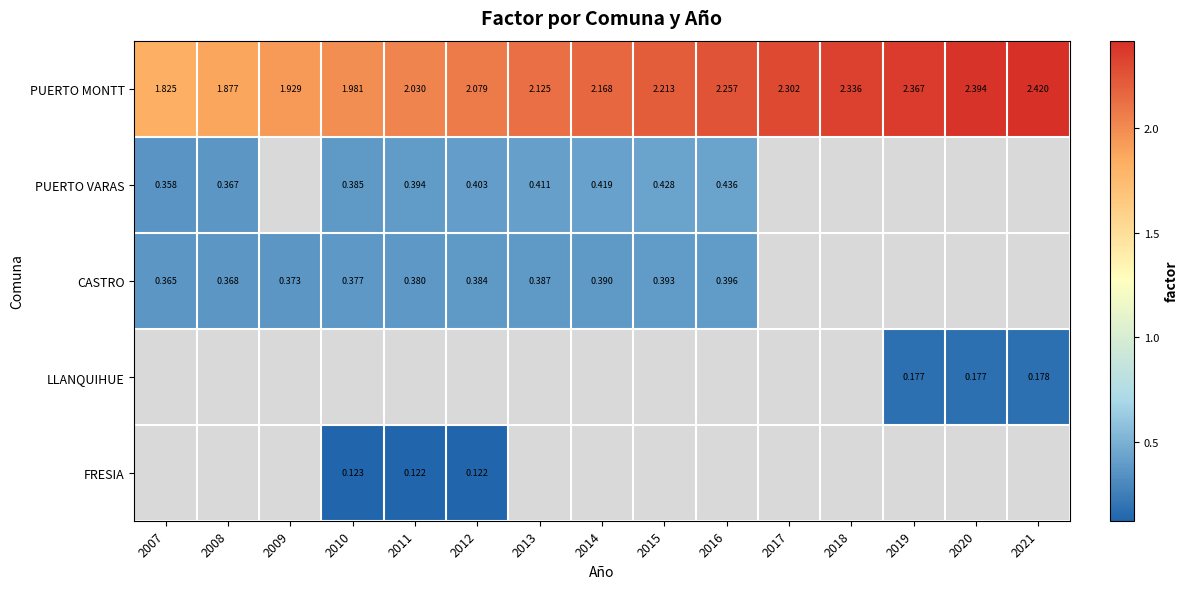

Which label corresponds to the smallest value in the chart?

2012